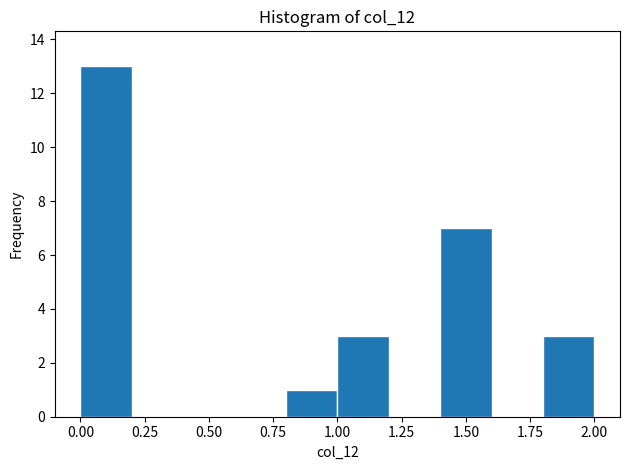

Over which range of the x-axis is the bar tallest?

0.0 to 0.2